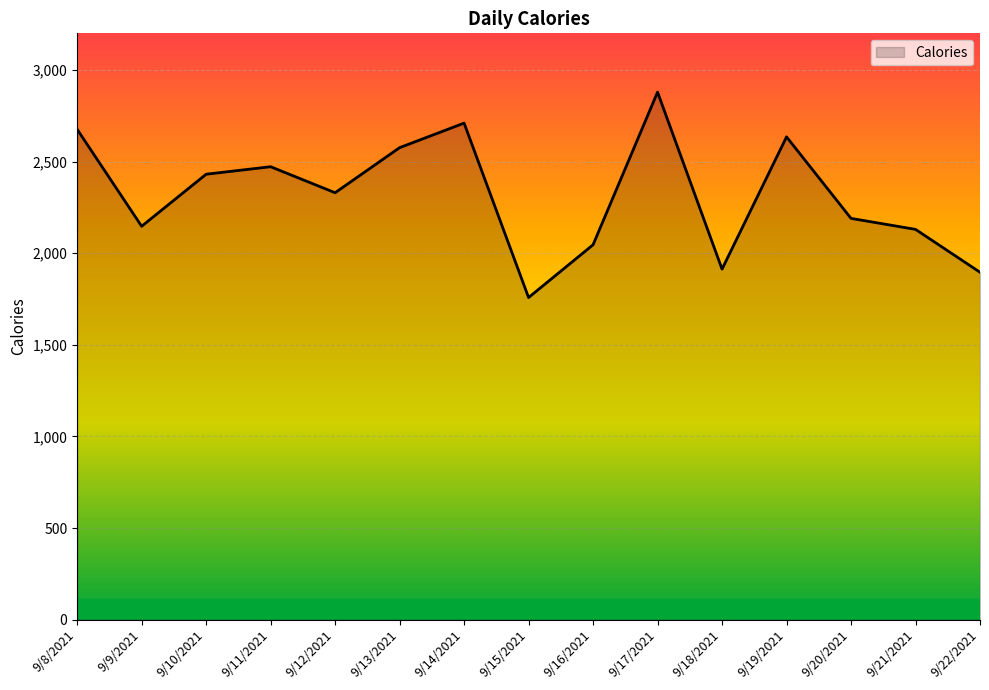

How many interior local peaks (higher than both neighbors) does the data have?

4